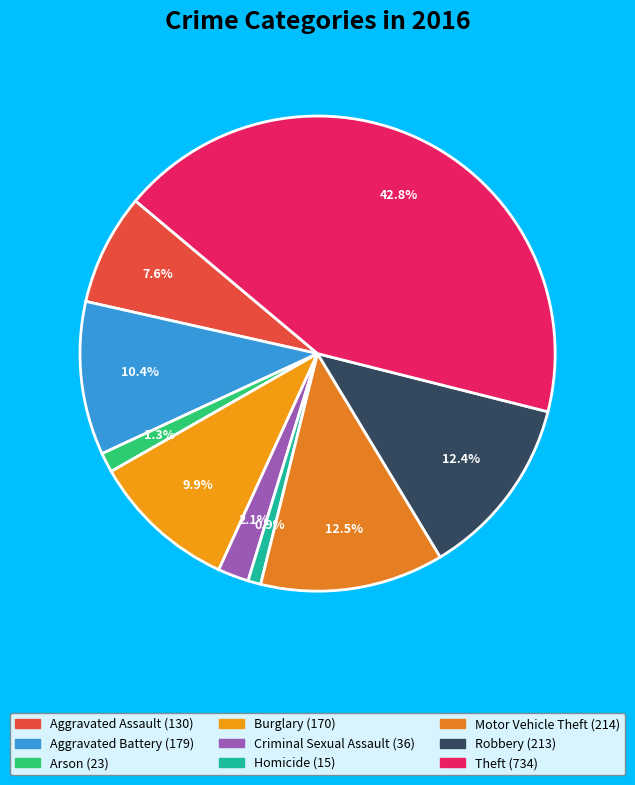

What percentage is the Theft slice, to the nearest percent?

43%